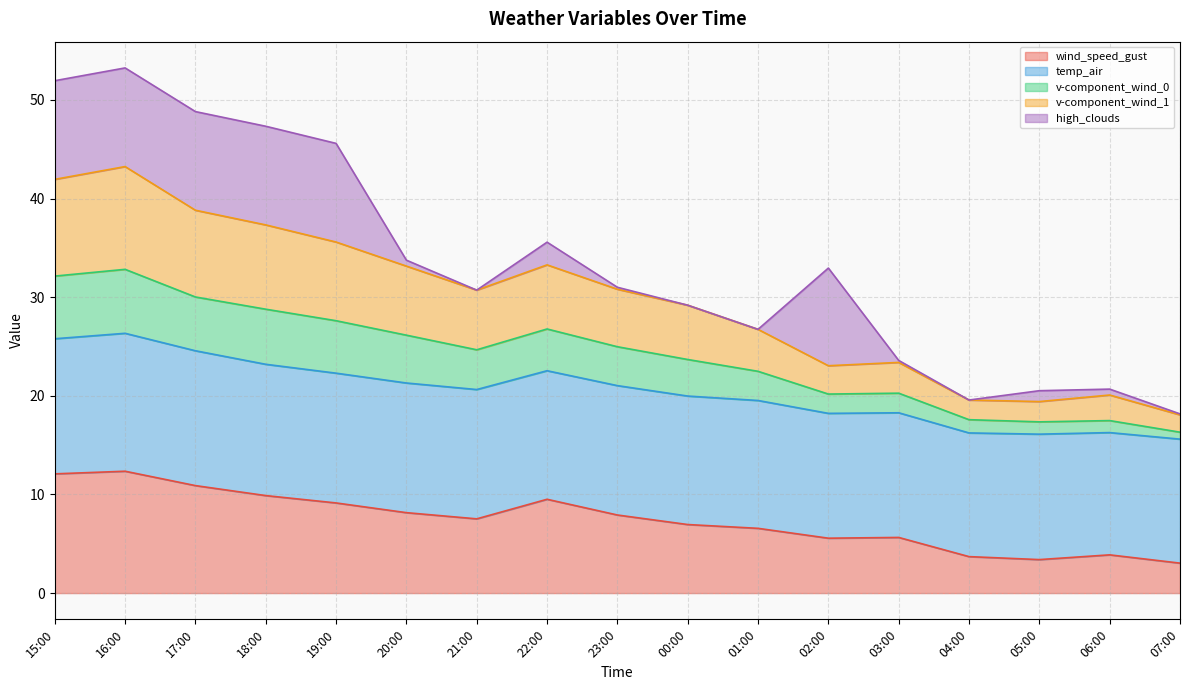

What is the total value across all series at 04:00?

19.6